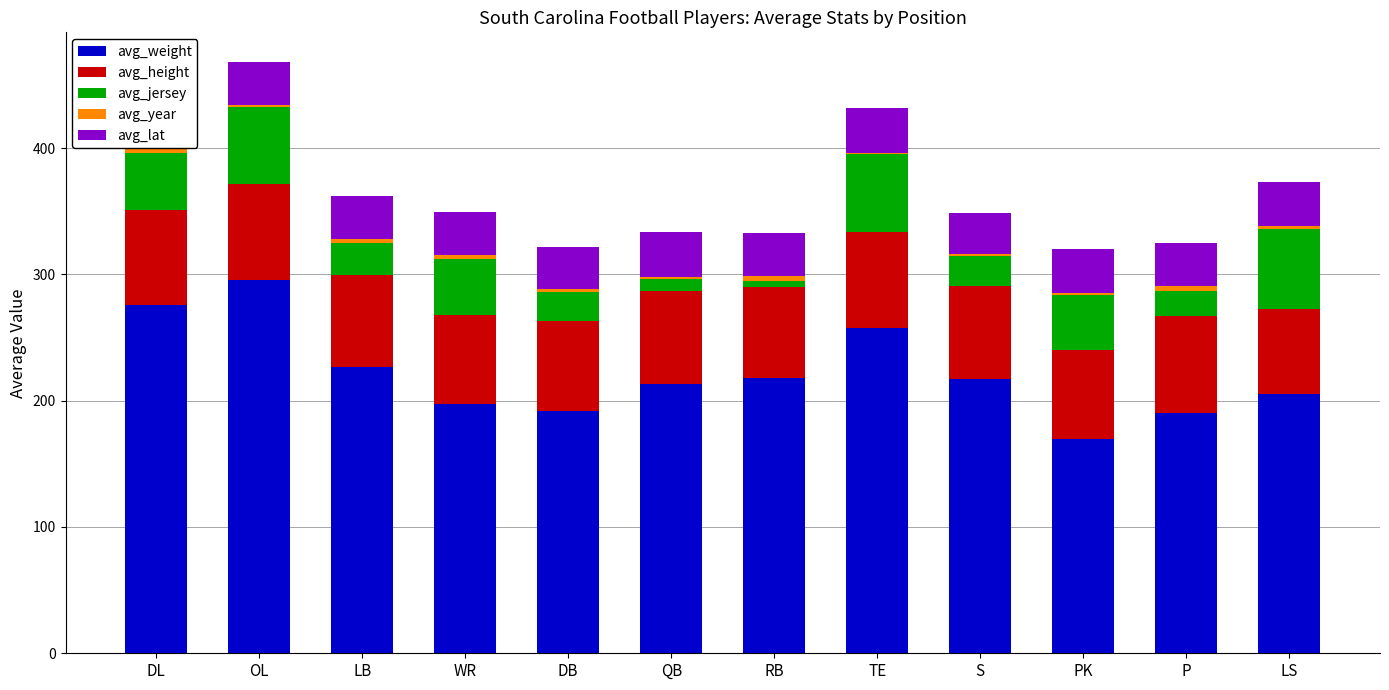

Is it true that avg_weight equals 84.0 at QB?

False